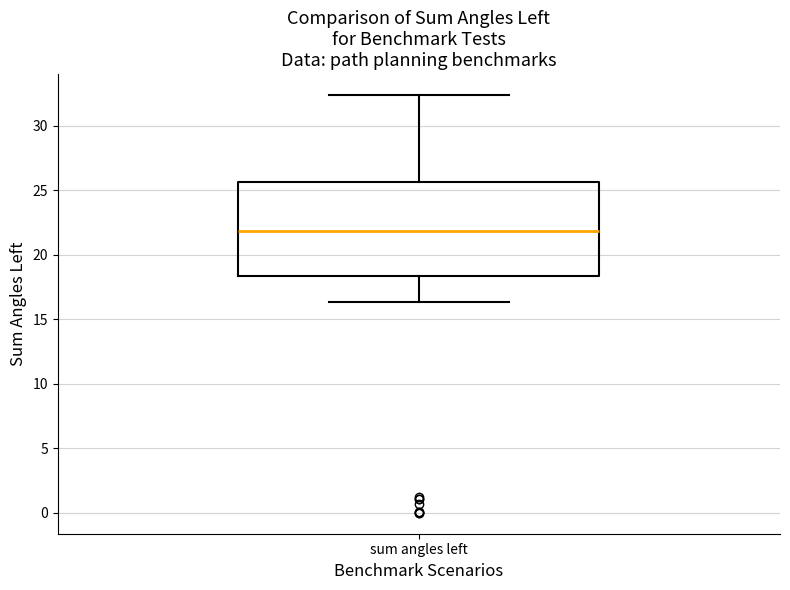

Read this box plot against the y-axis: the position of the median line, the range covered by the box, and the ends of both whiskers. The values are not printed on the chart, so give them approximately, as read against the axis.

median 22.0, box 18.5 to 25.5, whiskers 16.5 to 32.5